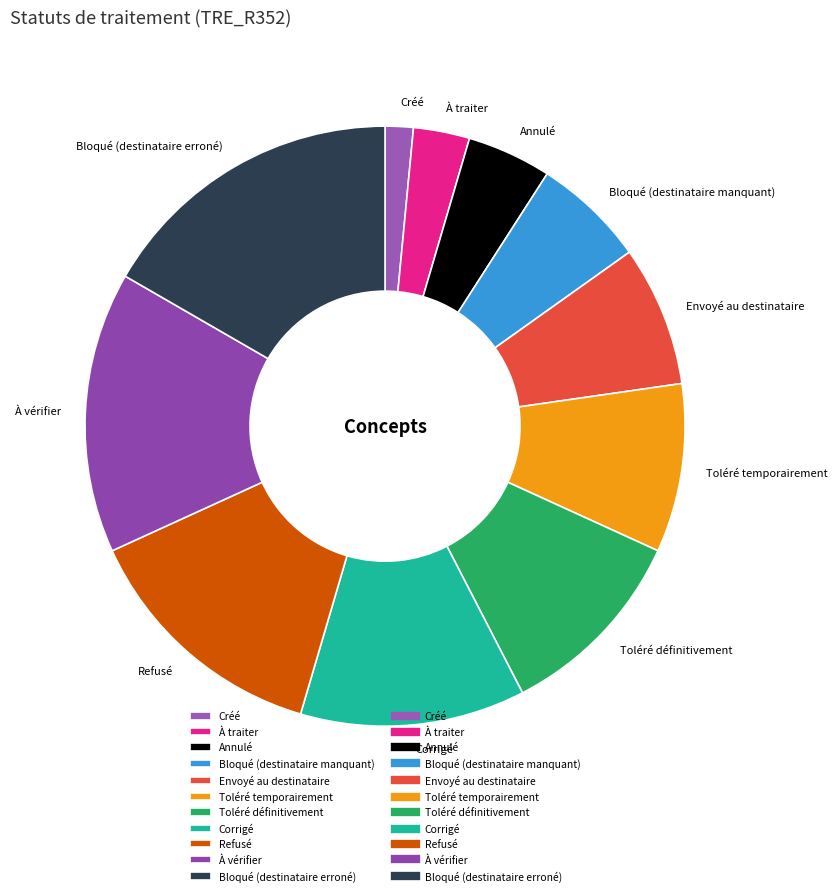

Which slice is the smallest?

Créé